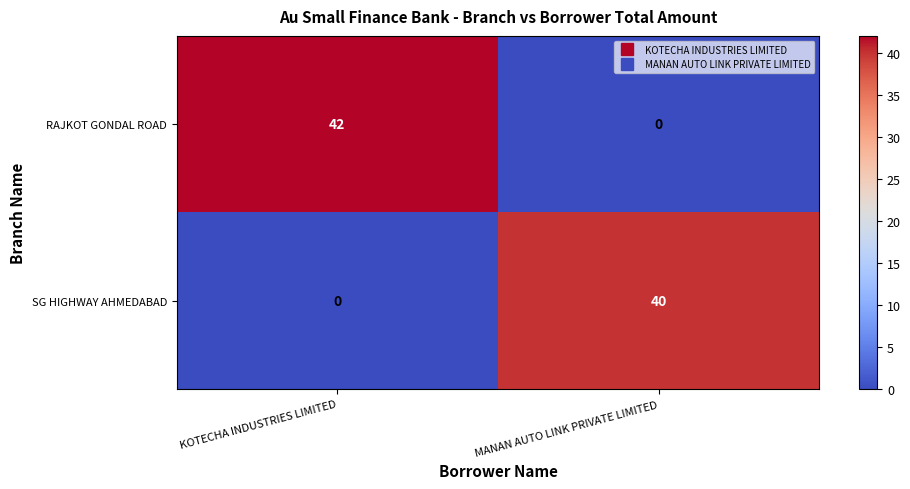

Which label corresponds to the largest value in the chart?

KOTECHA INDUSTRIES LIMITED